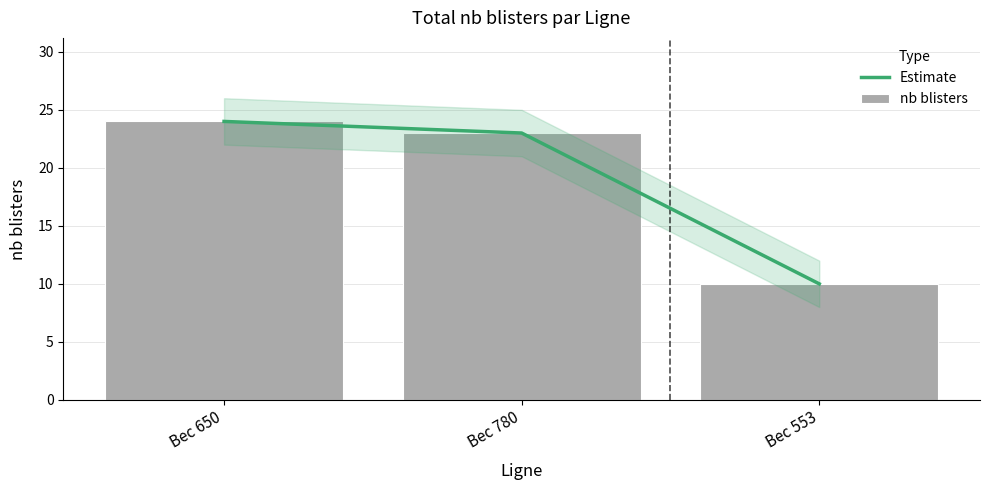

Reading left to right, extract all data points from this chart.

Estimate: 24	23	10
nb blisters: 24	23	10